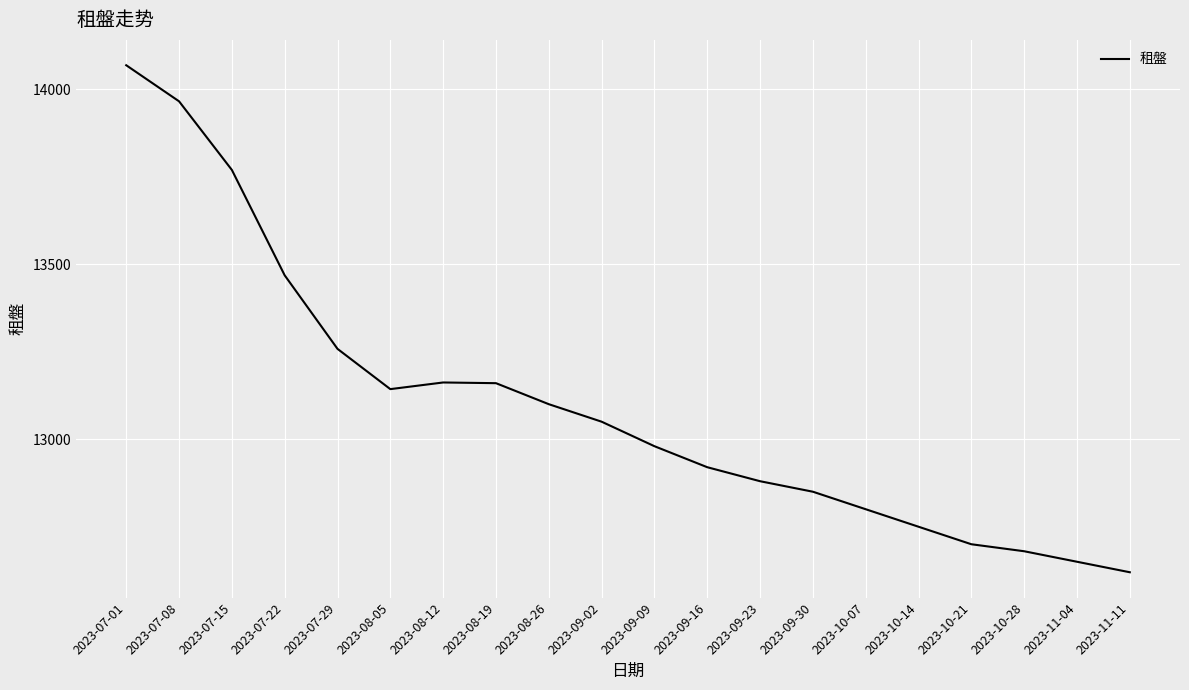

The value at 2023-09-02 is 3420. True or false?

False